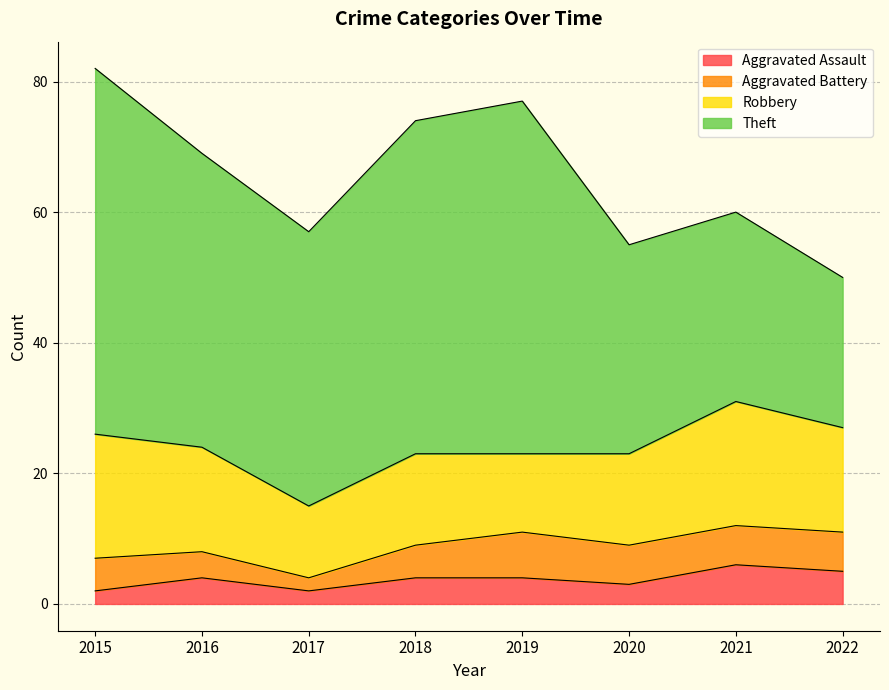

At which label does Aggravated Assault first exceed 4?

2021